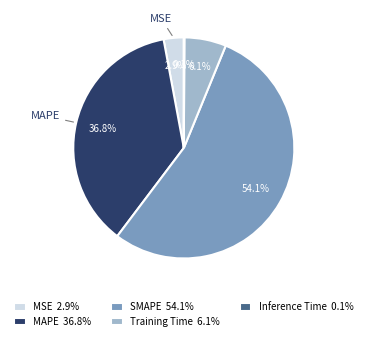

Is the sum of MAPE 36.8% and SMAPE 54.1% greater than half?

Yes